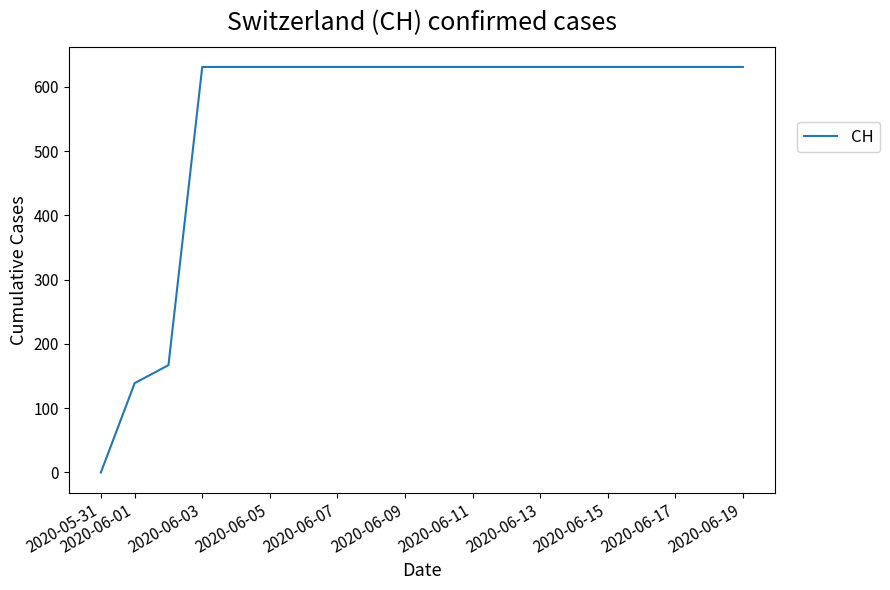

What is the greatest value displayed?

631